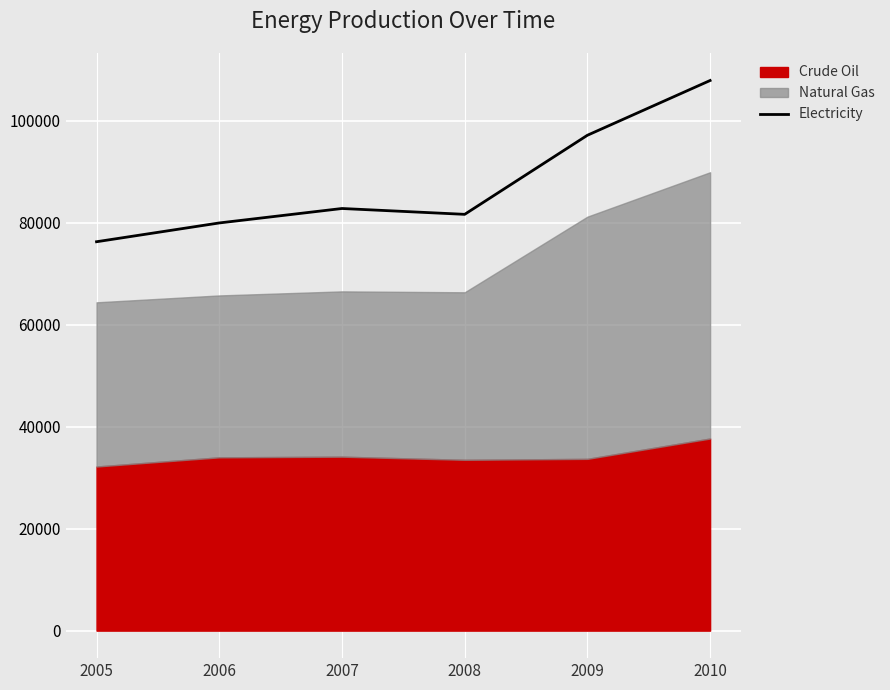

At which category does the data reach its first local valley?

2008